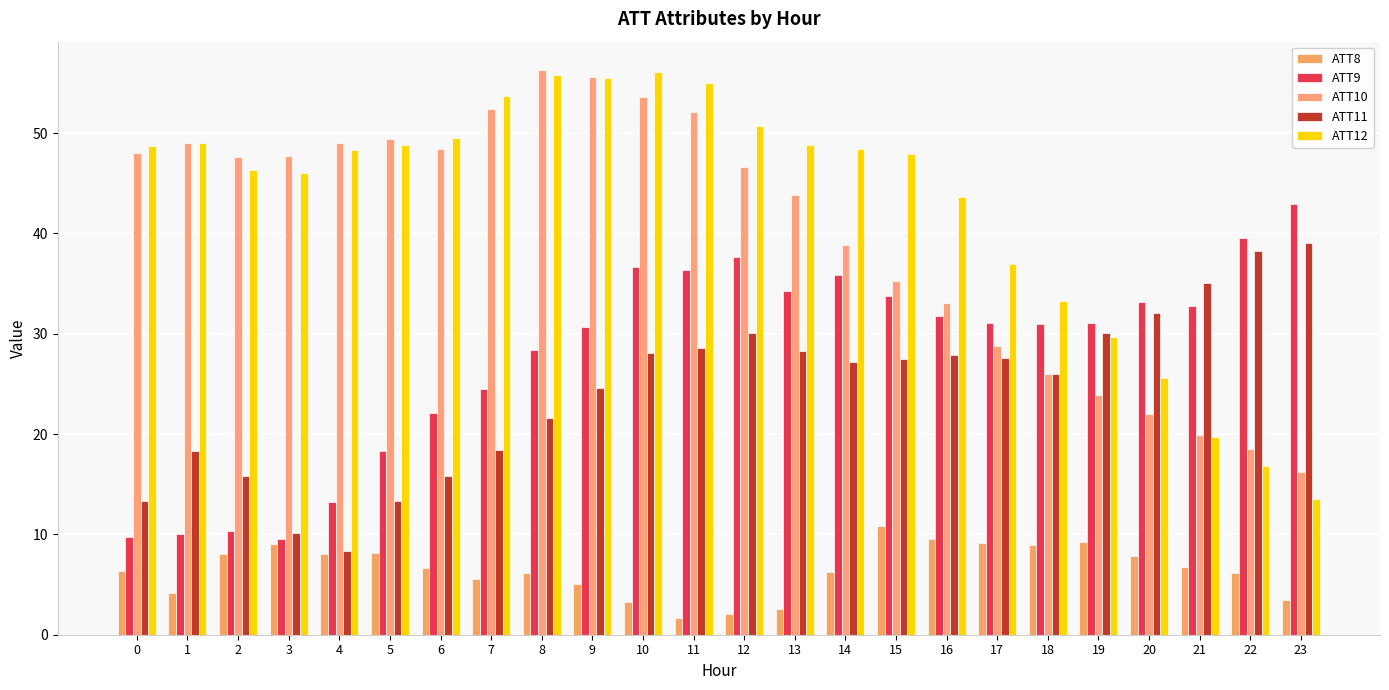

What is the approximate value of ATT11 at 3?

10.1